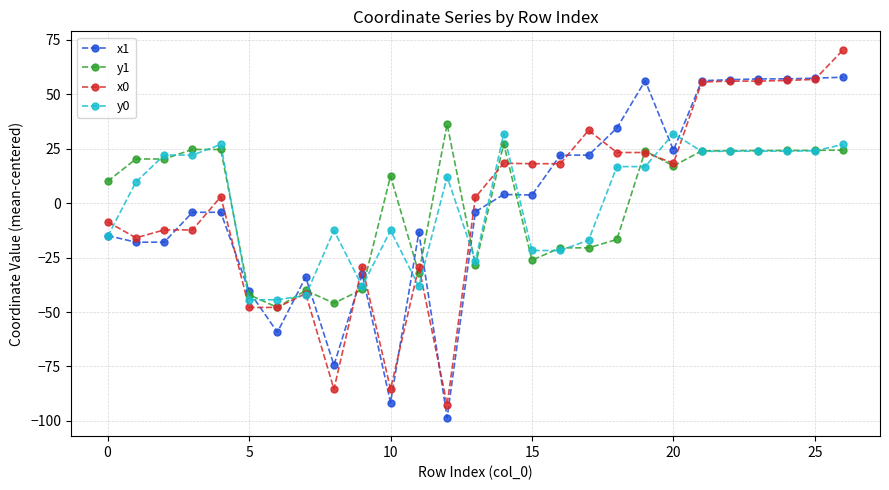

What is the value of the y0 point at the 3rd from the left?

22.0